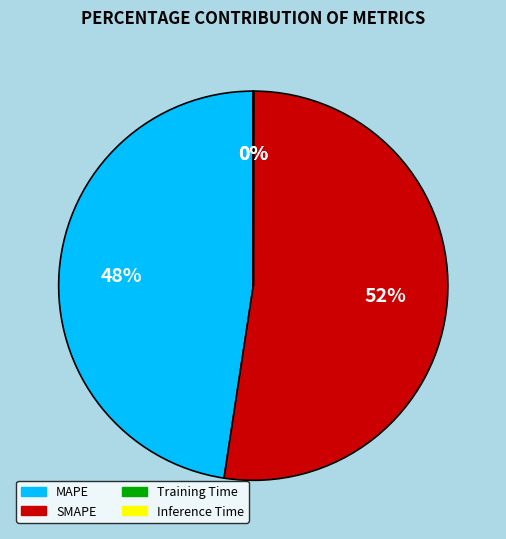

Is it true that SMAPE is 64% of the pie?

False